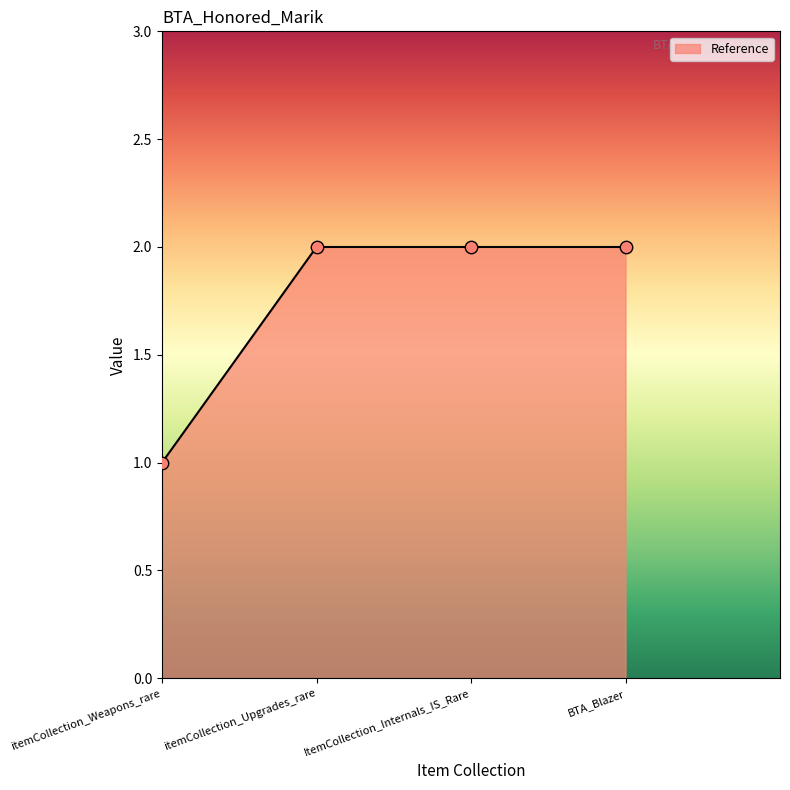

Between itemCollection_Weapons_rare and itemCollection_Upgrades_rare, which is larger?

itemCollection_Upgrades_rare